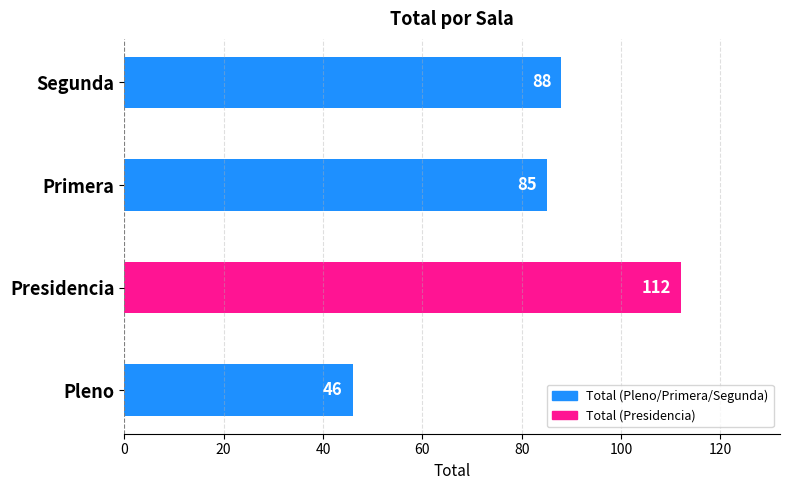

What is the change in value from Presidencia to Segunda?

-24